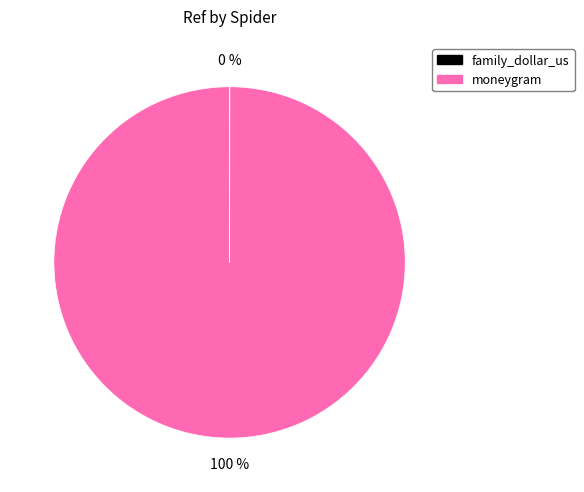

True or false: moneygram accounts for 100% of the total.

True